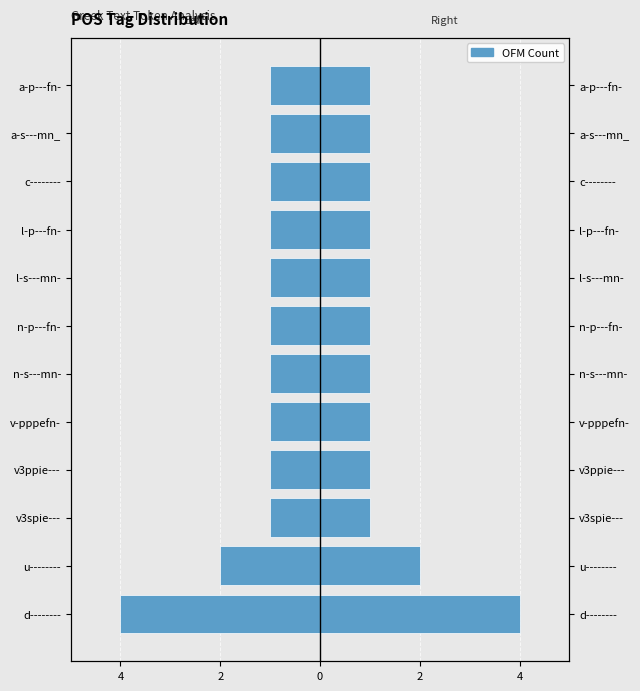

The value of Count (left) at v3spie--- is -1. True or false?

True